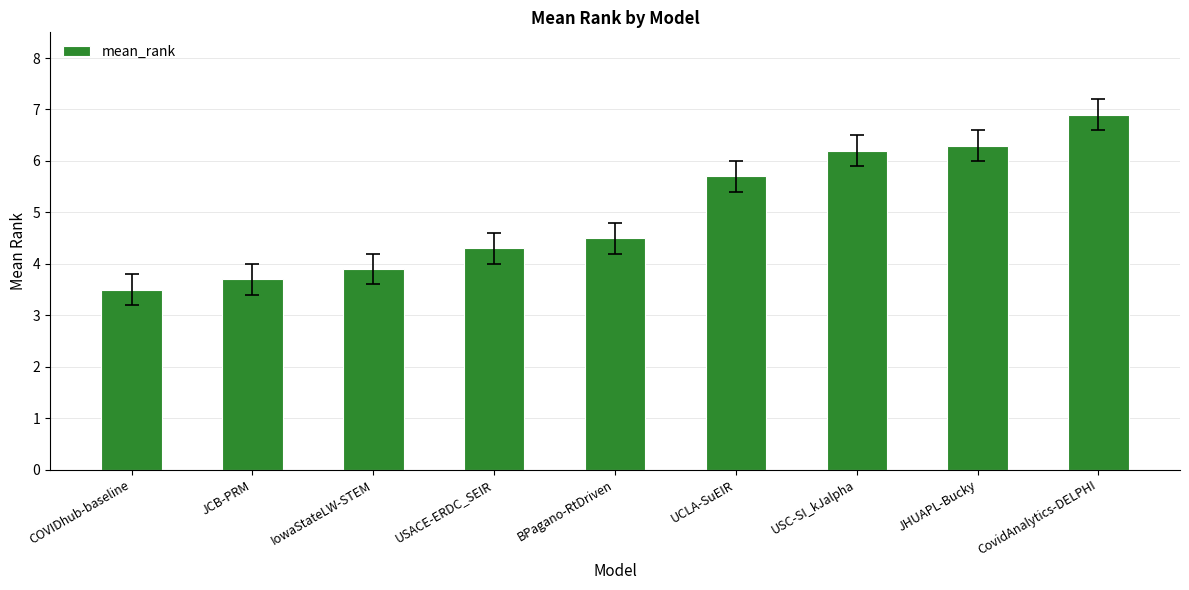

What position from the right is USACE-ERDC_SEIR?

6